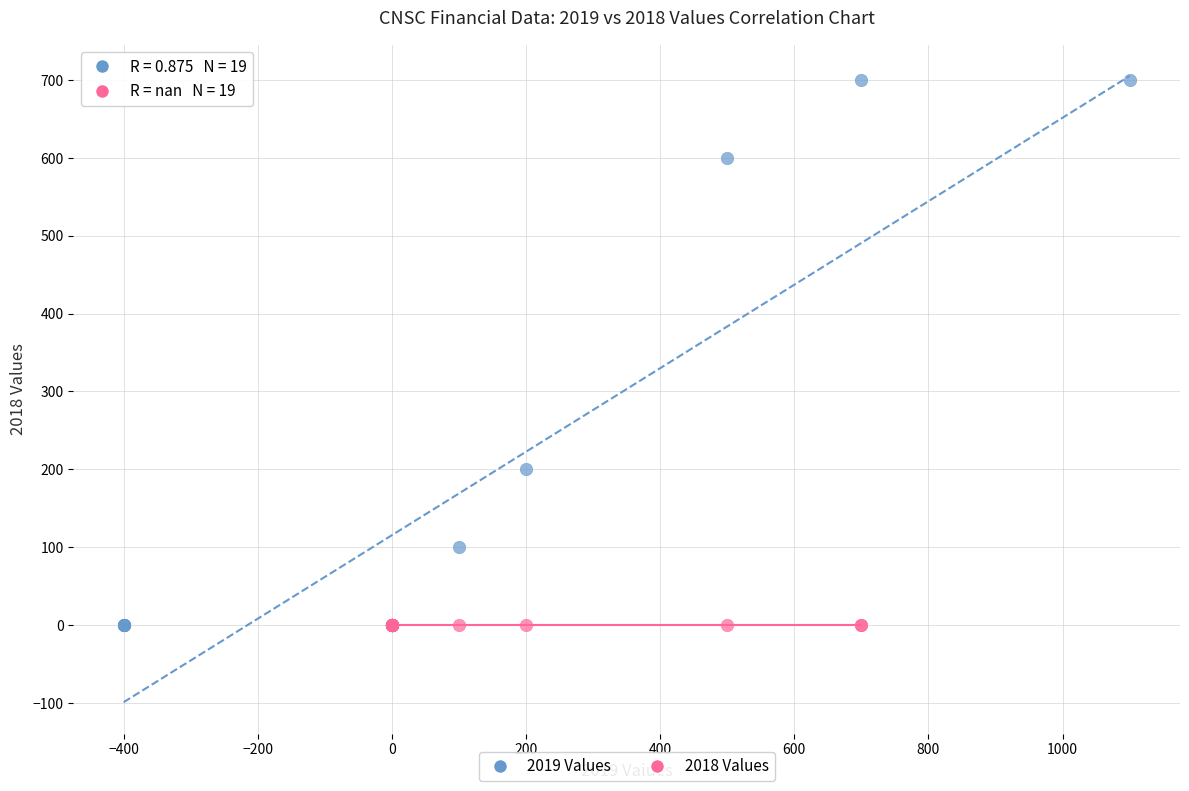

Which series contains the highest Y value?

2019 Values